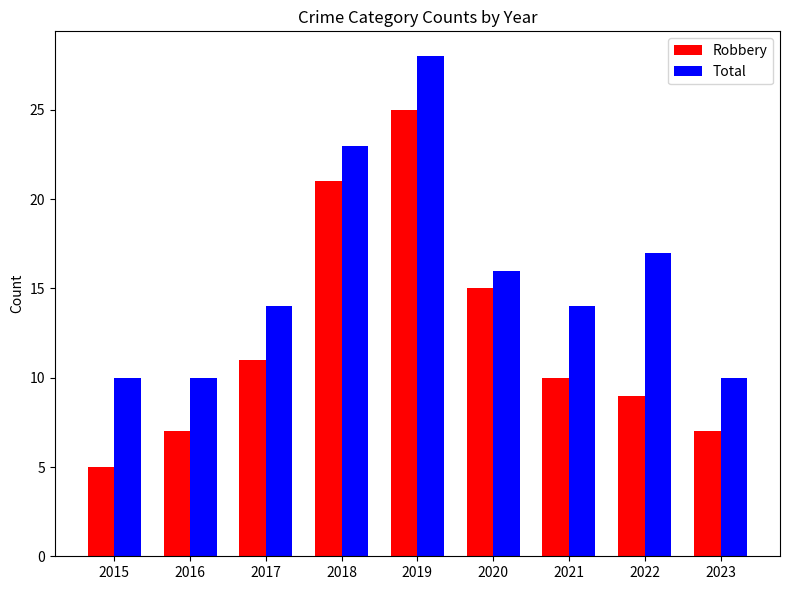

What is the value of the Robbery bar at the 3rd from the left?

11